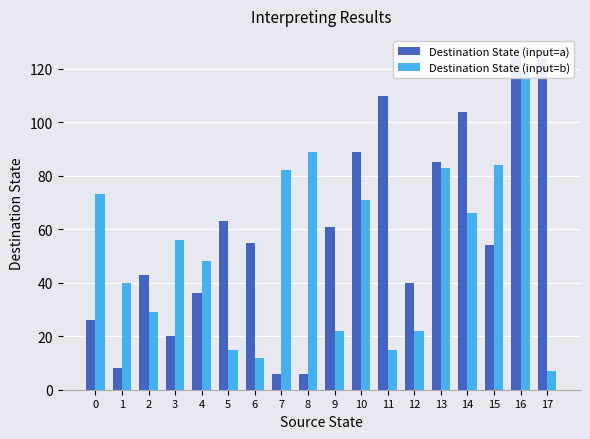

At which category is the sum across all series the highest?

16